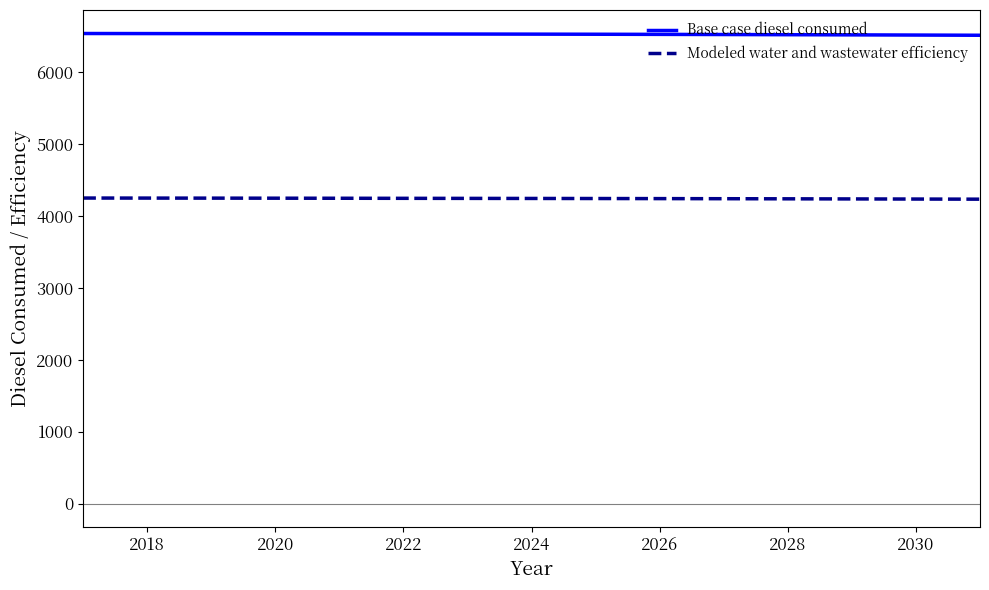

Which series has the largest total across all categories?

Base case diesel consumed